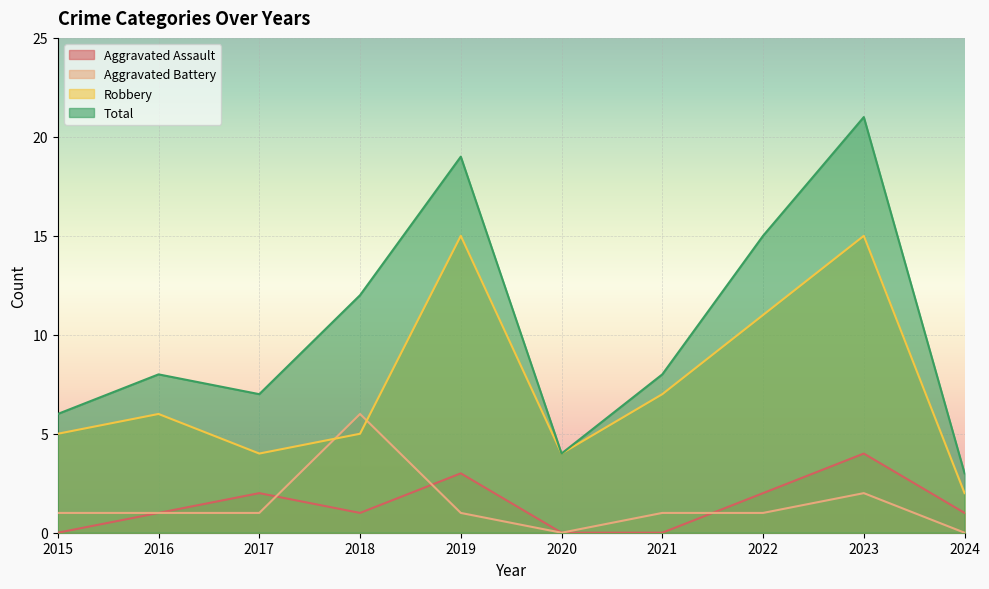

Reading right to left, what are all the values shown in this chart?

Aggravated Assault: 1	4	2	0	0	3	1	2	1	0
Aggravated Battery: 0	2	1	1	0	1	6	1	1	1
Robbery: 2	15	11	7	4	15	5	4	6	5
Total: 3	21	15	8	4	19	12	7	8	6